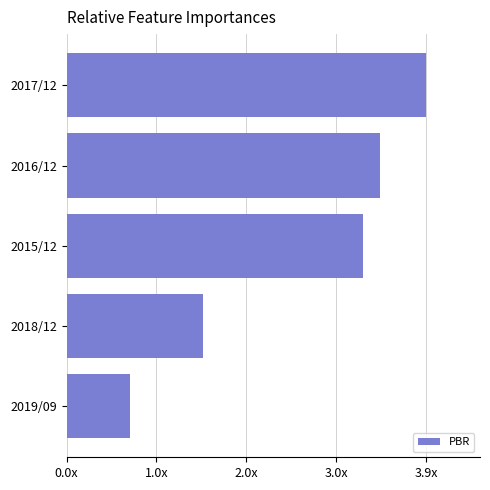

Does the chart contain any negative values?

No